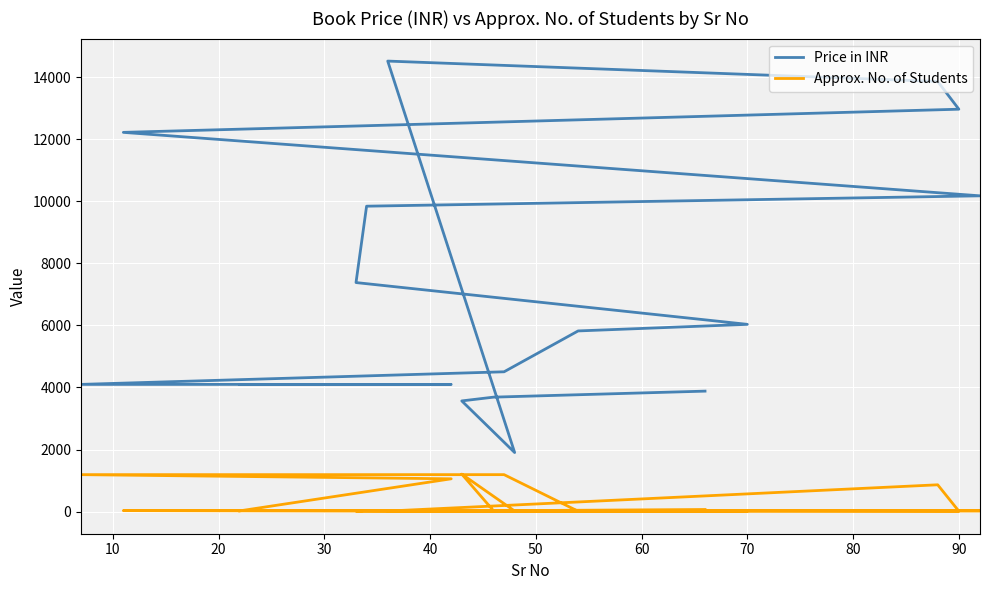

What is the total value across all series at 40?

5837.0